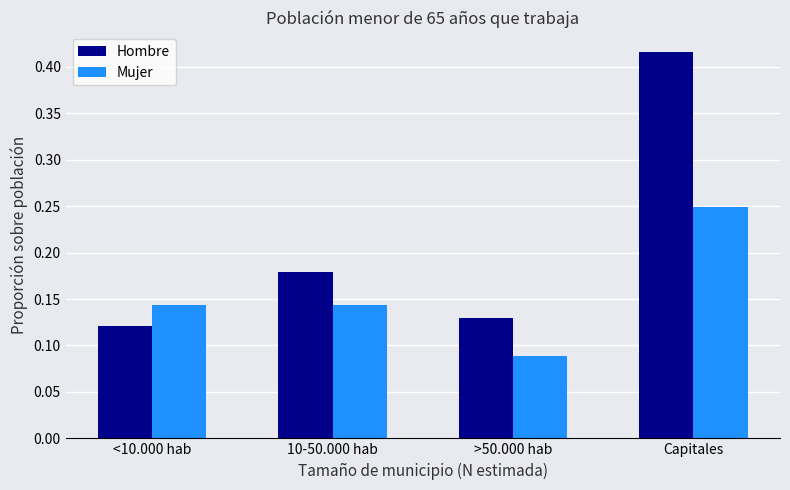

Between <10.000 hab and >50.000 hab, which series saw the biggest shift?

Mujer